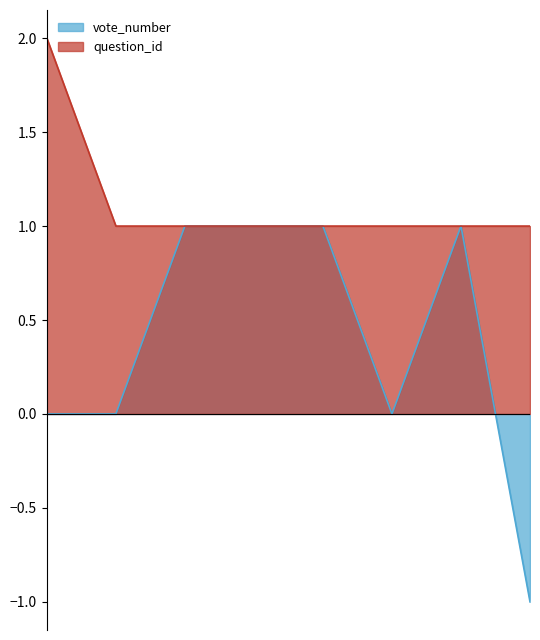

What are all the series names shown in the legend?

vote_number, question_id